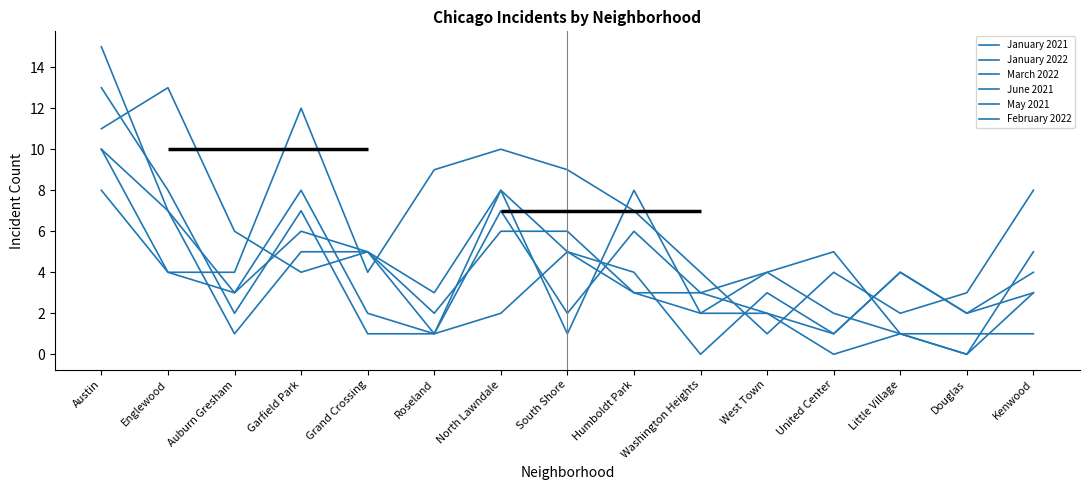

What is the value of the January 2022 point at the 7th from the left?

6